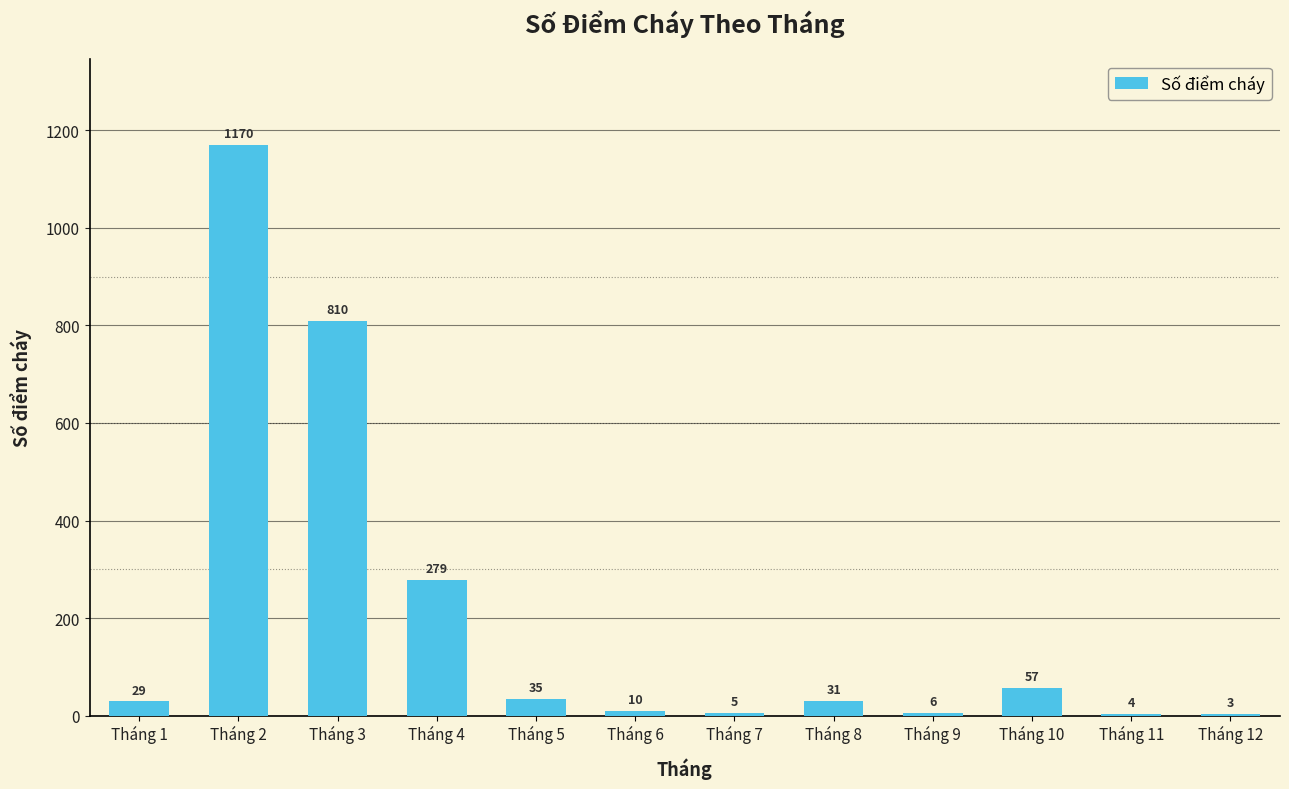

Where is the data nearest to the value 586?

Tháng 3